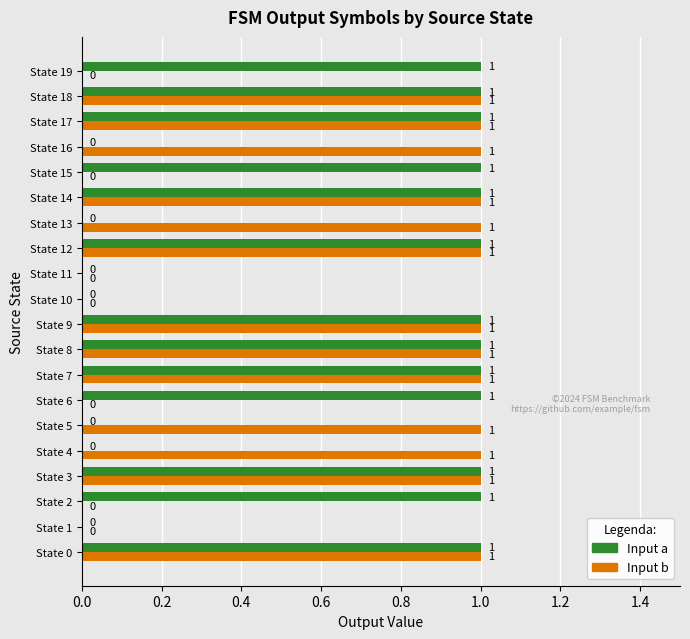

Which series changed the most between State 6 and State 17?

Input b